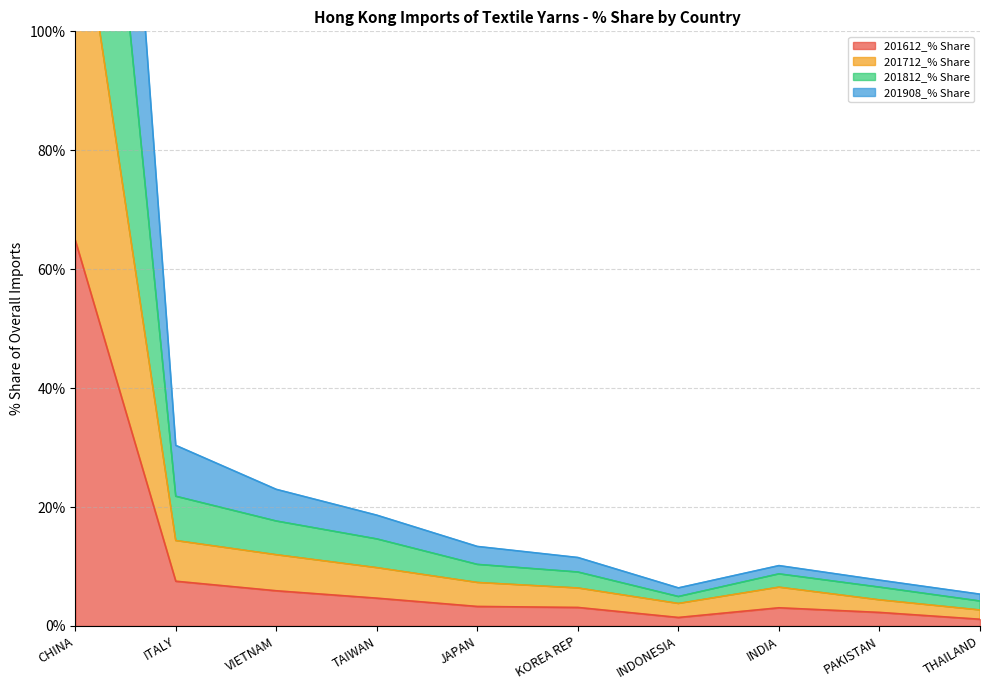

Which category has the highest value in the 201812_% Share series?

CHINA